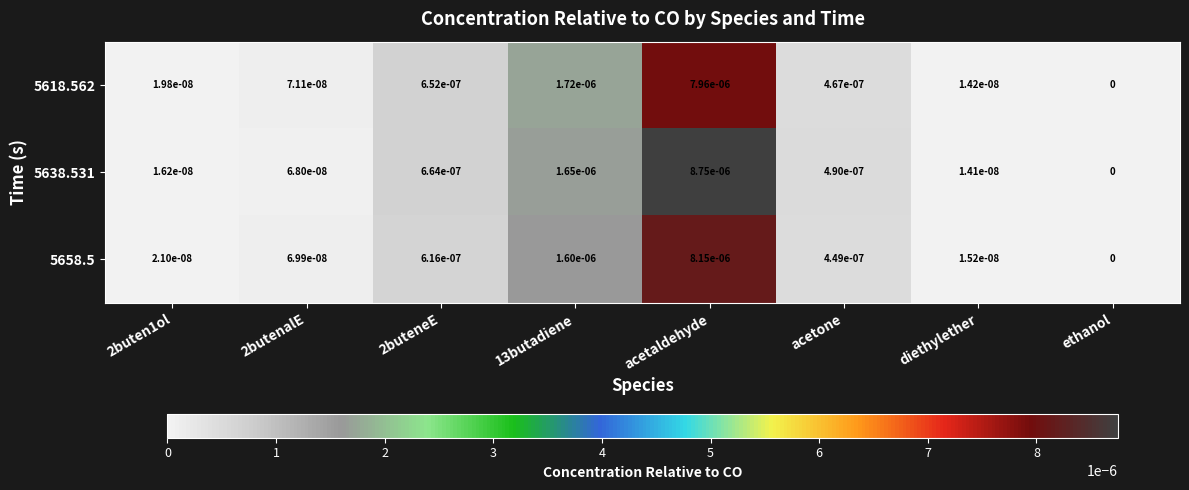

Where is 5638.531 nearest to the value 0?

ethanol